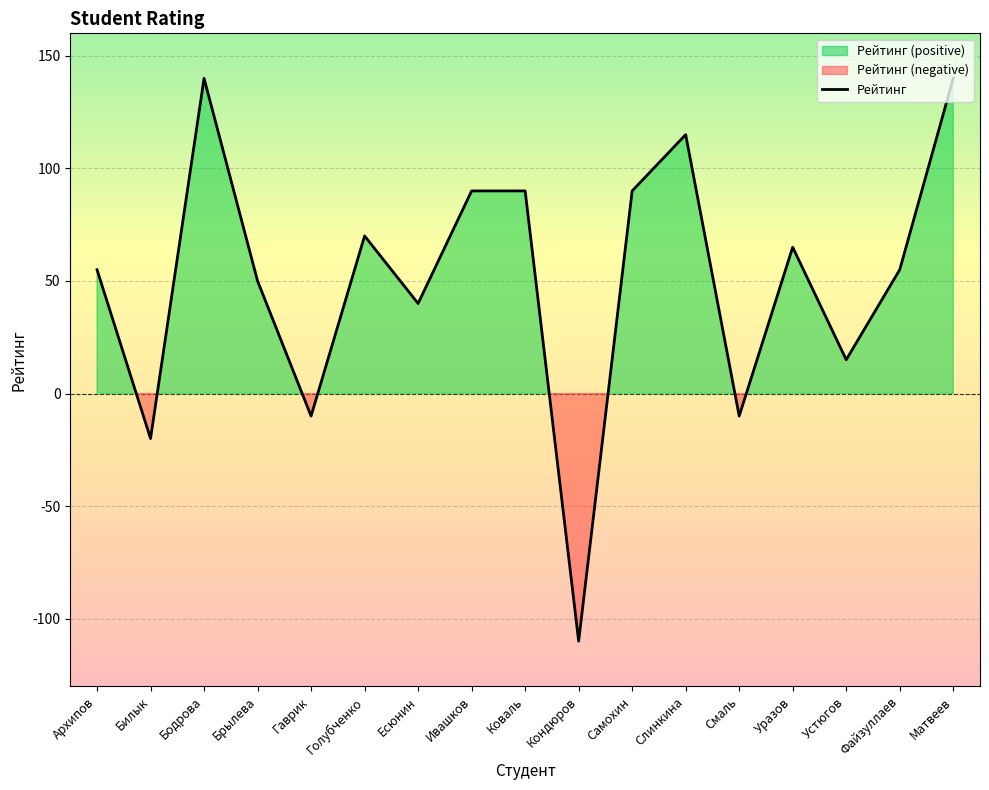

Is it true that the value at Уразов is 44?

False